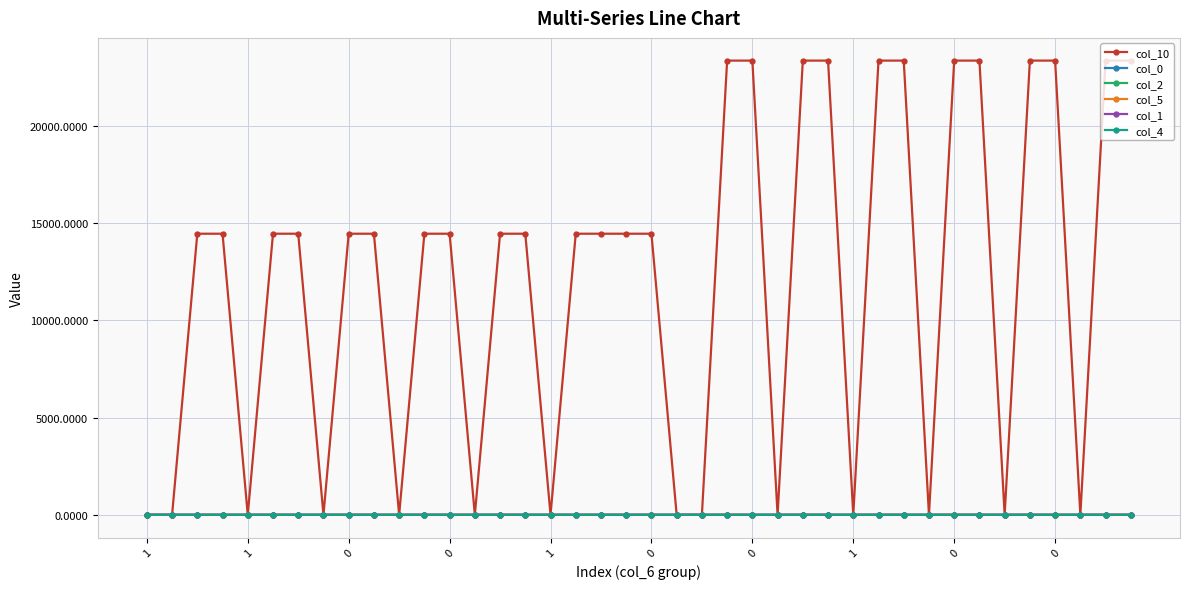

Which series has the largest total across all categories?

col_10